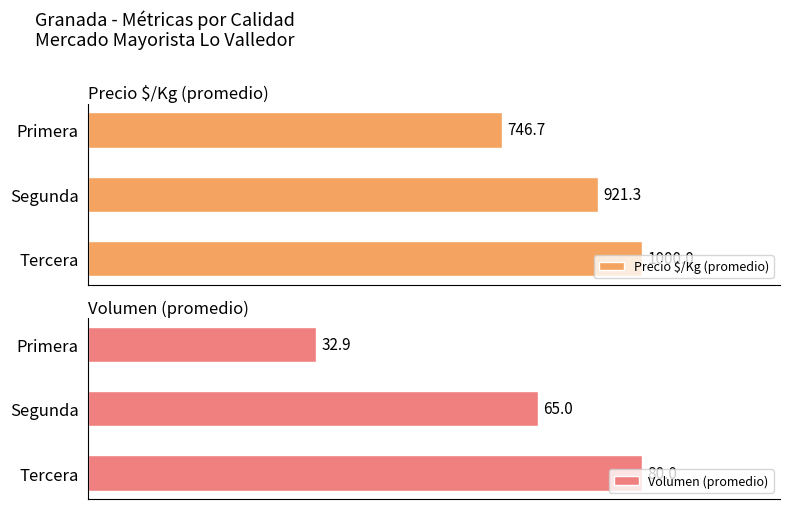

Reading left to right, list all the values displayed in this chart.

Precio $/Kg (promedio): 746.7	921.3	1000.0
Volumen (promedio): 32.9	65.0	80.0